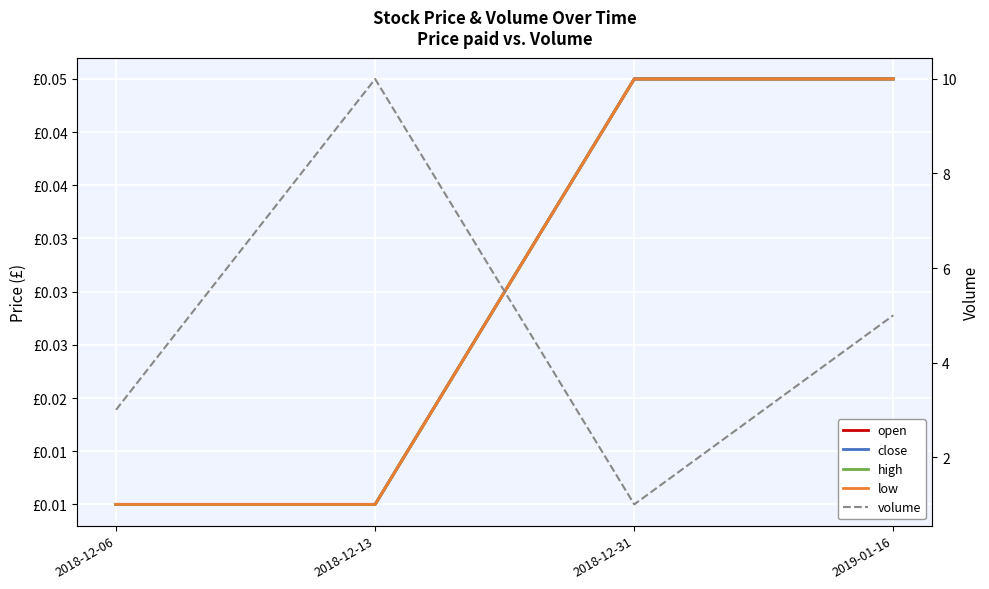

What are all the series names shown in the legend?

open, close, high, low, volume